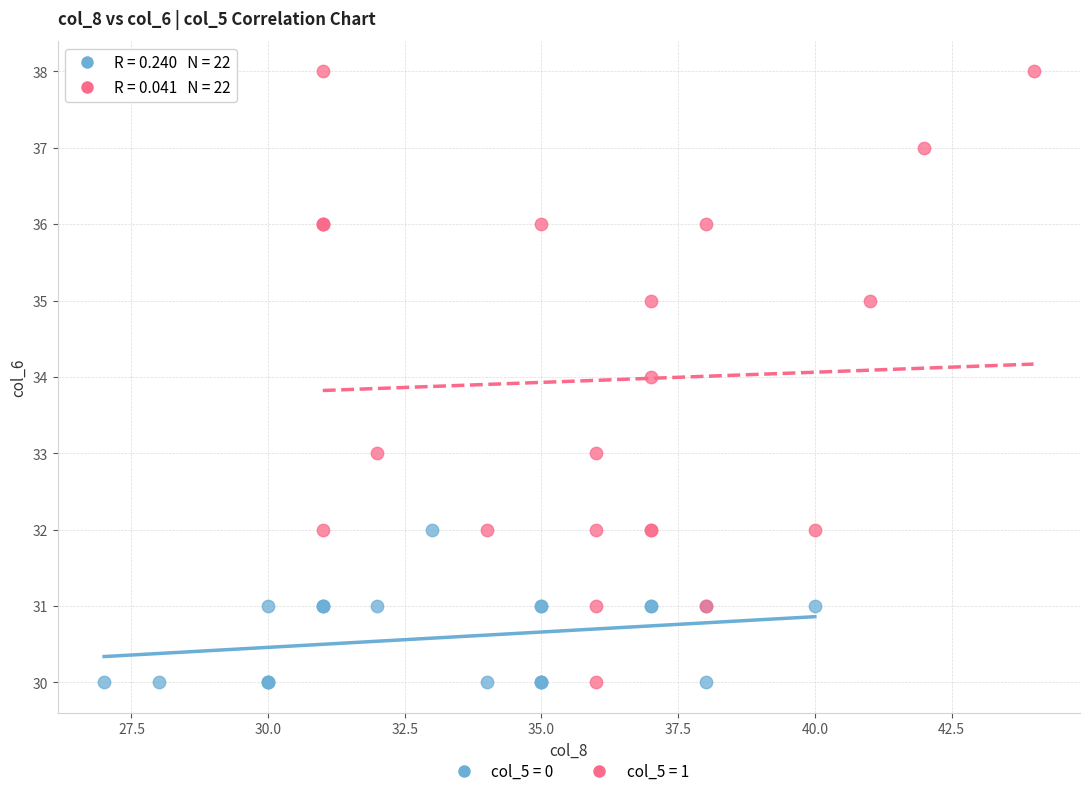

What are all the series names shown in the legend?

col_5 = 0, col_5 = 1